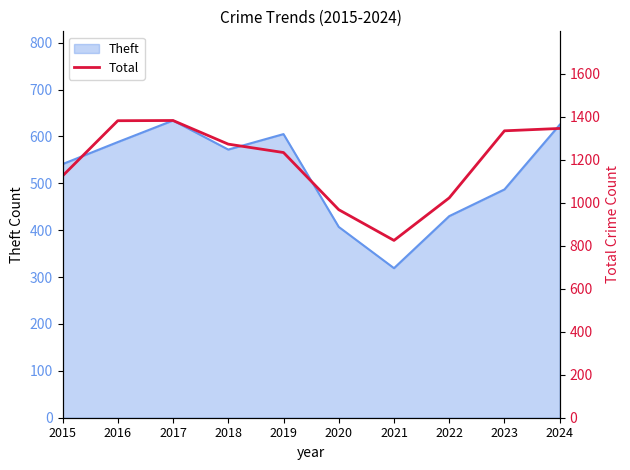

Where is Theft nearest to the value 476?

2023